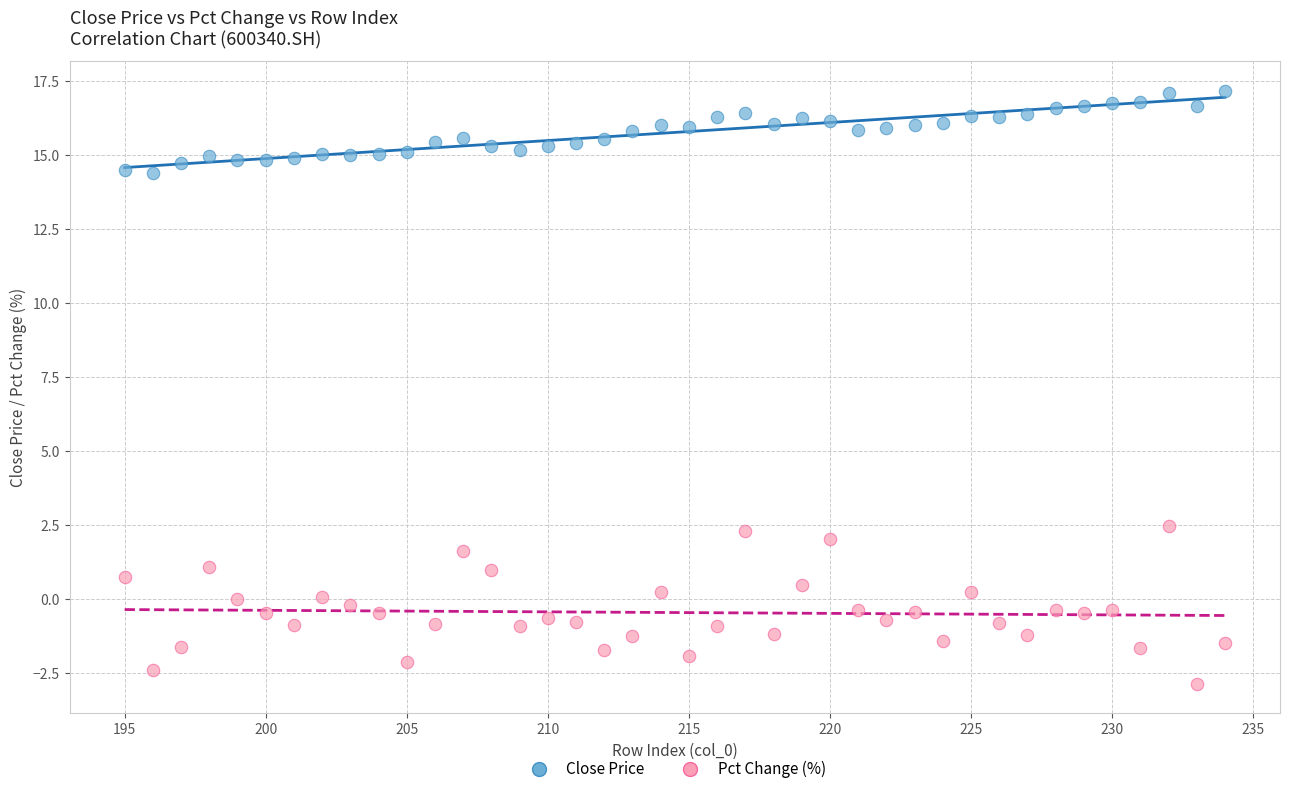

Which series reaches the maximum Y coordinate?

Close Price